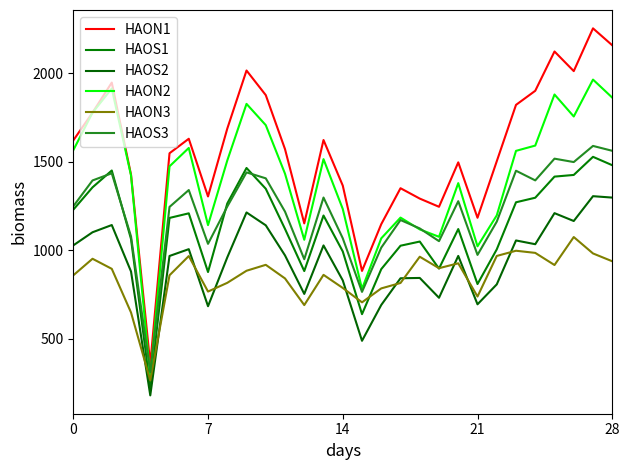

Does the chart display data point markers on the line(s)?

No